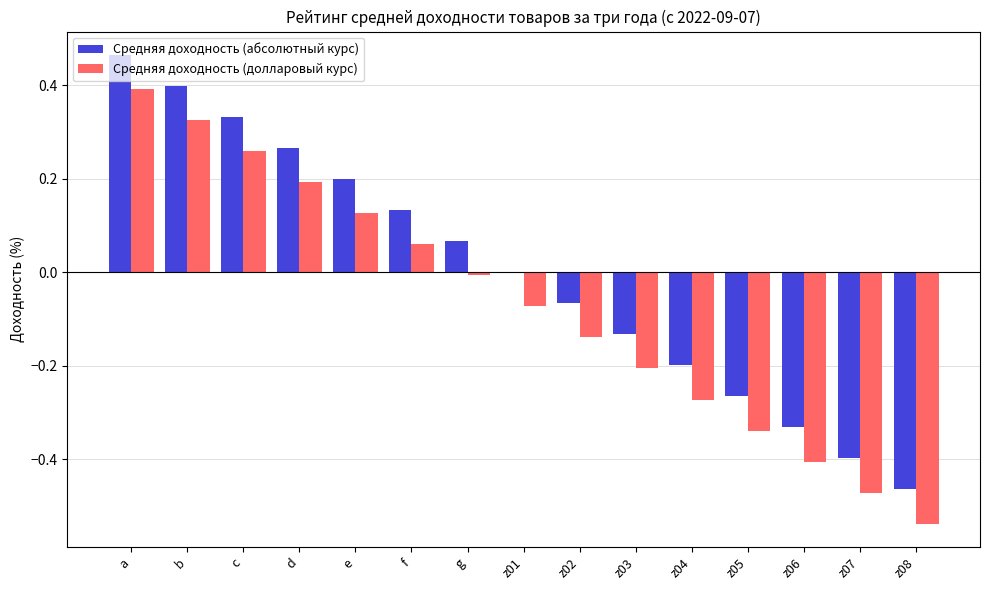

What are all the series names shown in the legend?

Средняя доходность (абсолютный курс), Средняя доходность (долларовый курс)